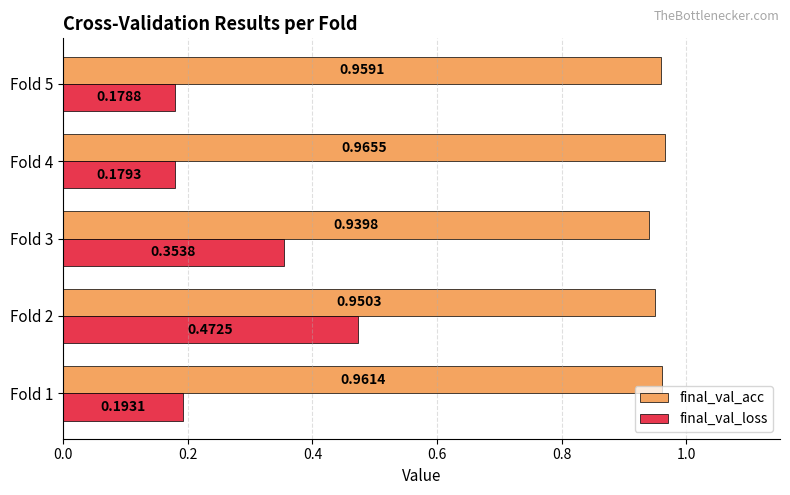

At which category is the sum across all series the highest?

Fold 2